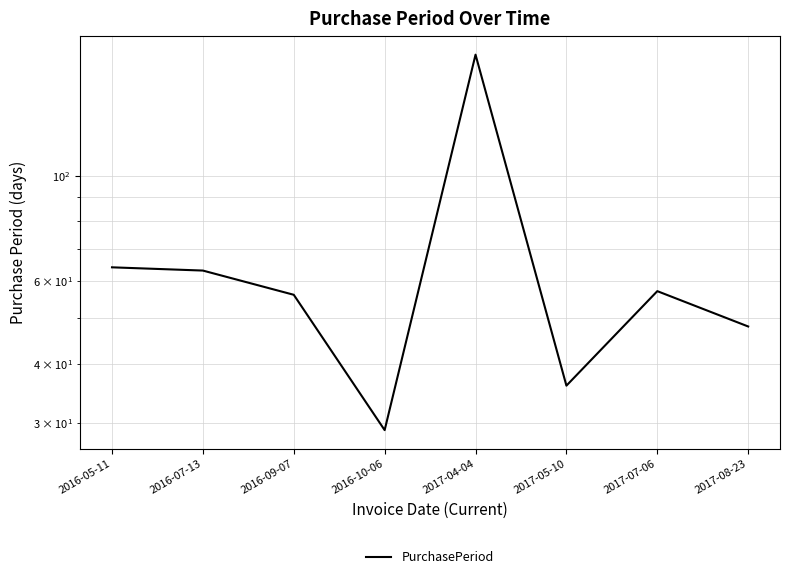

List the labels in order of value, smallest first.

2016-10-06, 2017-05-10, 2017-08-23, 2016-09-07, 2017-07-06, 2016-07-13, 2016-05-11, 2017-04-04